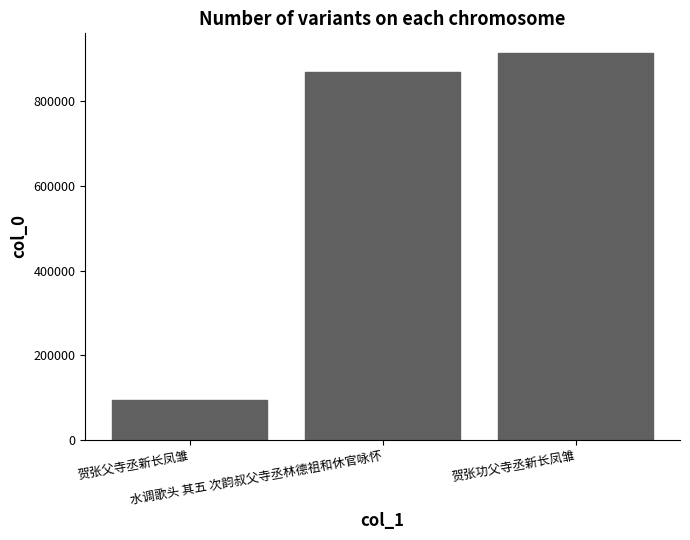

Which has a higher value, 水调歌头 其五 次韵叔父寺丞林德祖和休官咏怀 or 贺张父寺丞新长凤雏?

水调歌头 其五 次韵叔父寺丞林德祖和休官咏怀